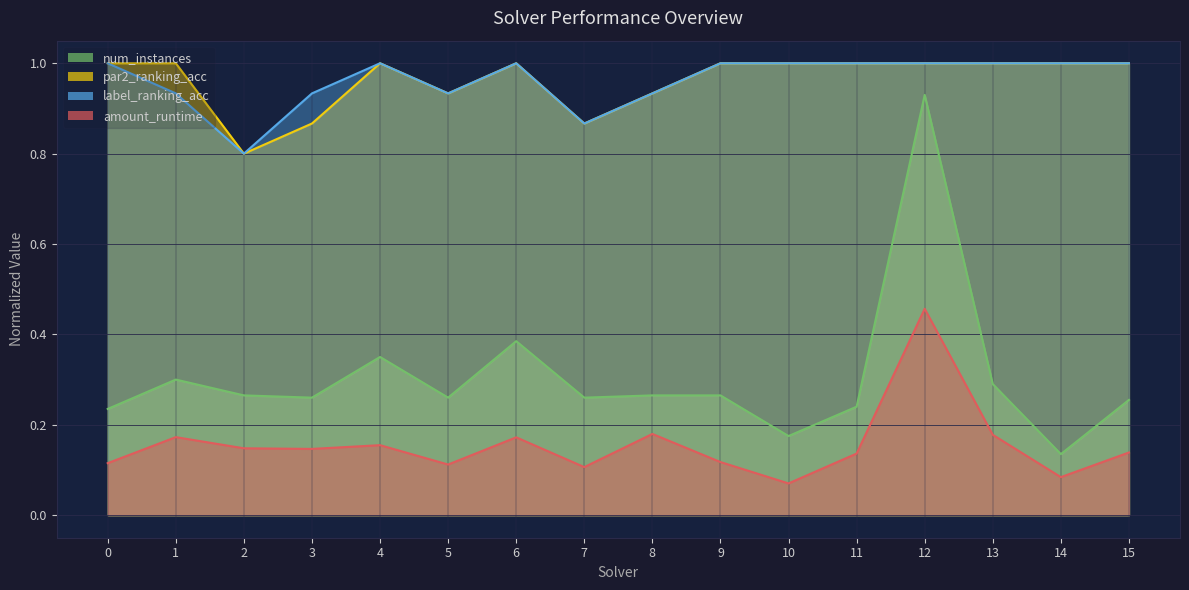

Rank the series by their maximum value, from lowest to highest.

amount_runtime, num_instances, par2_ranking_acc, label_ranking_acc